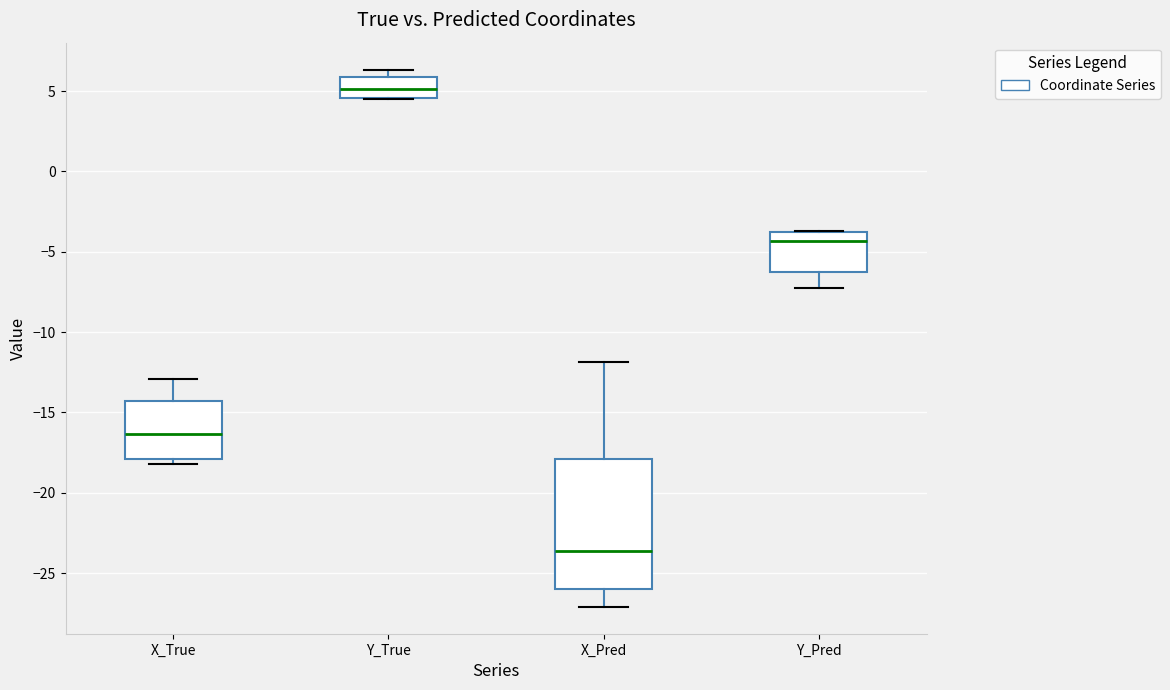

Which box is the tallest, from its lower edge to its upper edge?

X_Pred